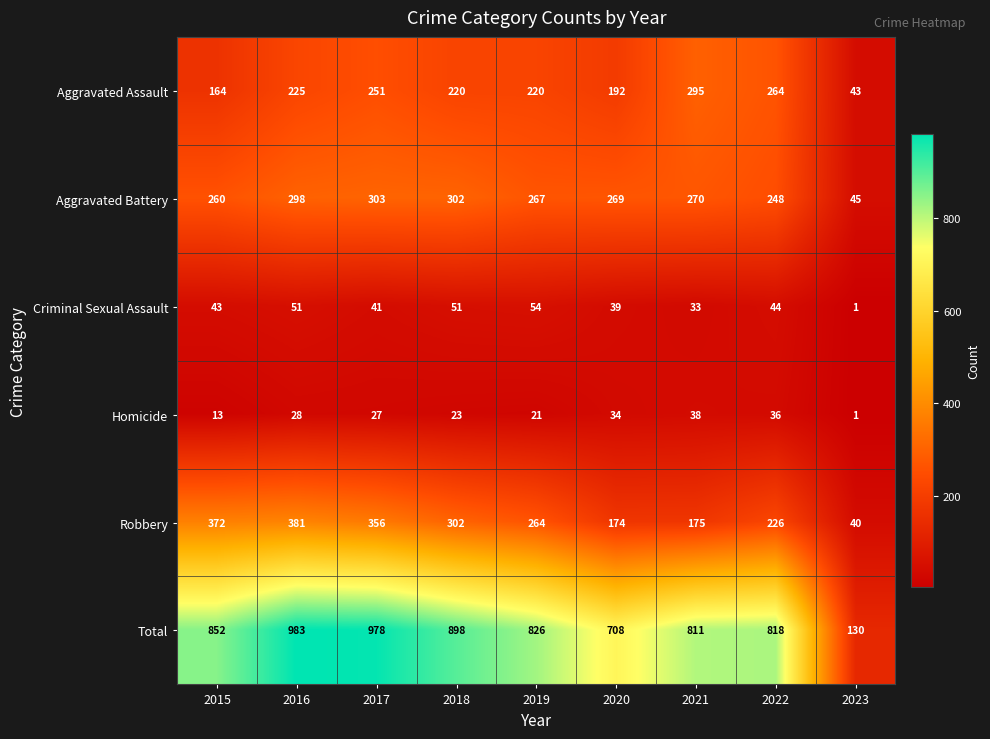

Count the number of data series in this chart.

6